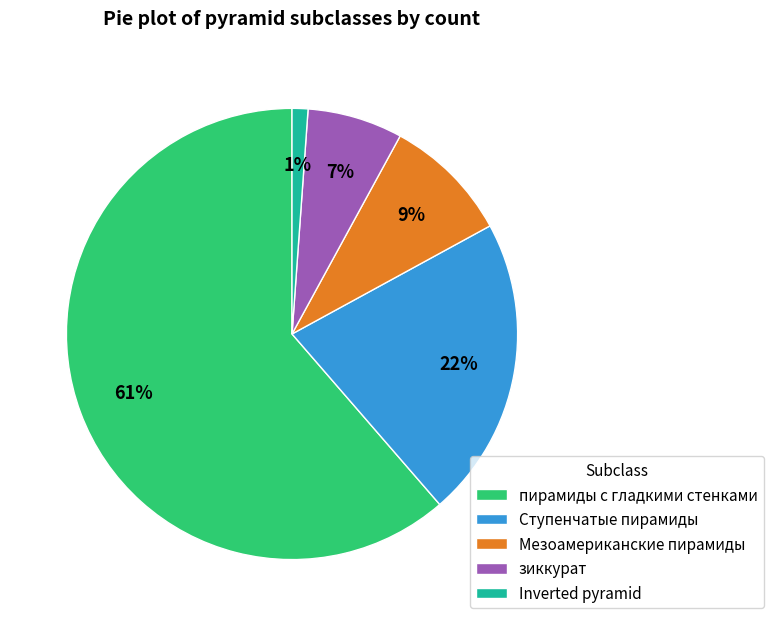

What is the smallest slice in the pie chart?

Inverted pyramid